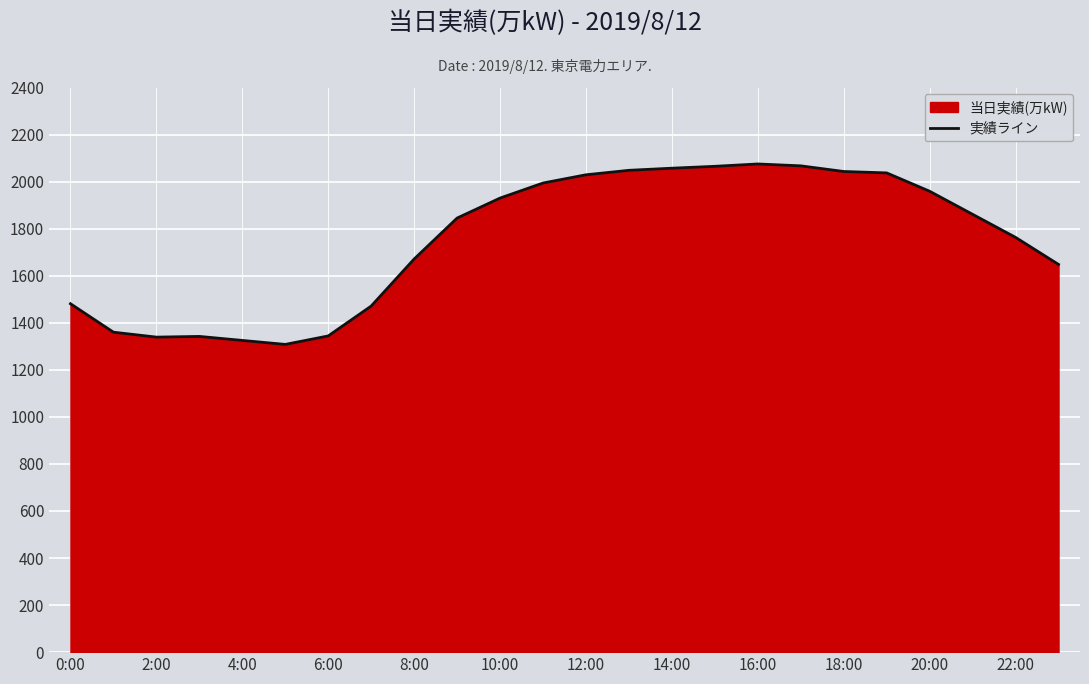

True or false: there are more than 1 points higher than both neighbors.

True